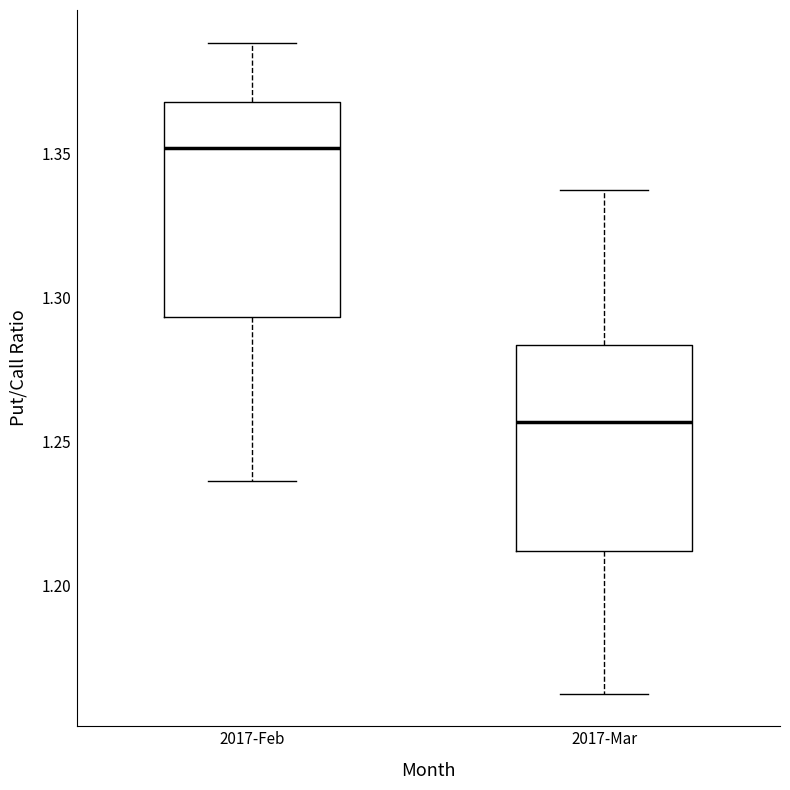

Reading left to right, read every box against the y-axis: the position of its median line, the range the box covers, and the ends of its whiskers. The values are not printed on the chart, so give them approximately, as read against the axis.

2017-Feb: median 1.350, box 1.295 to 1.370, whiskers 1.235 to 1.390
2017-Mar: median 1.255, box 1.210 to 1.285, whiskers 1.160 to 1.335